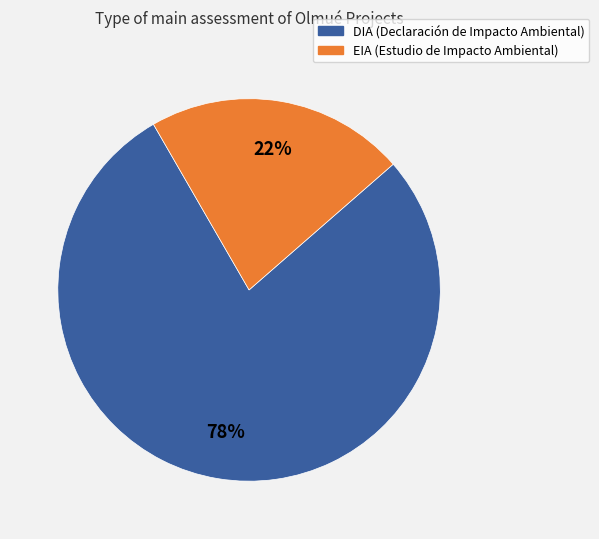

Is the sum of DIA and EIA greater than half?

Yes